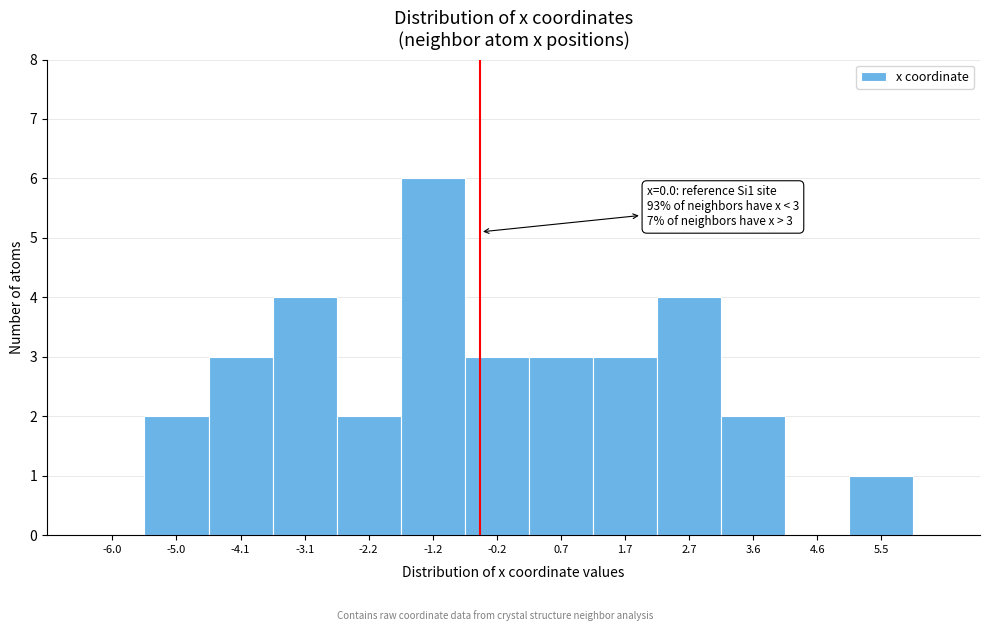

Reading left to right, list all the values displayed in this chart.

-6.0=0	-5.0=2	-4.1=3	-3.1=4	-2.2=2	-1.2=6	-0.2=3	0.7=3	1.7=3	2.7=4	3.6=2	4.6=0	5.5=1